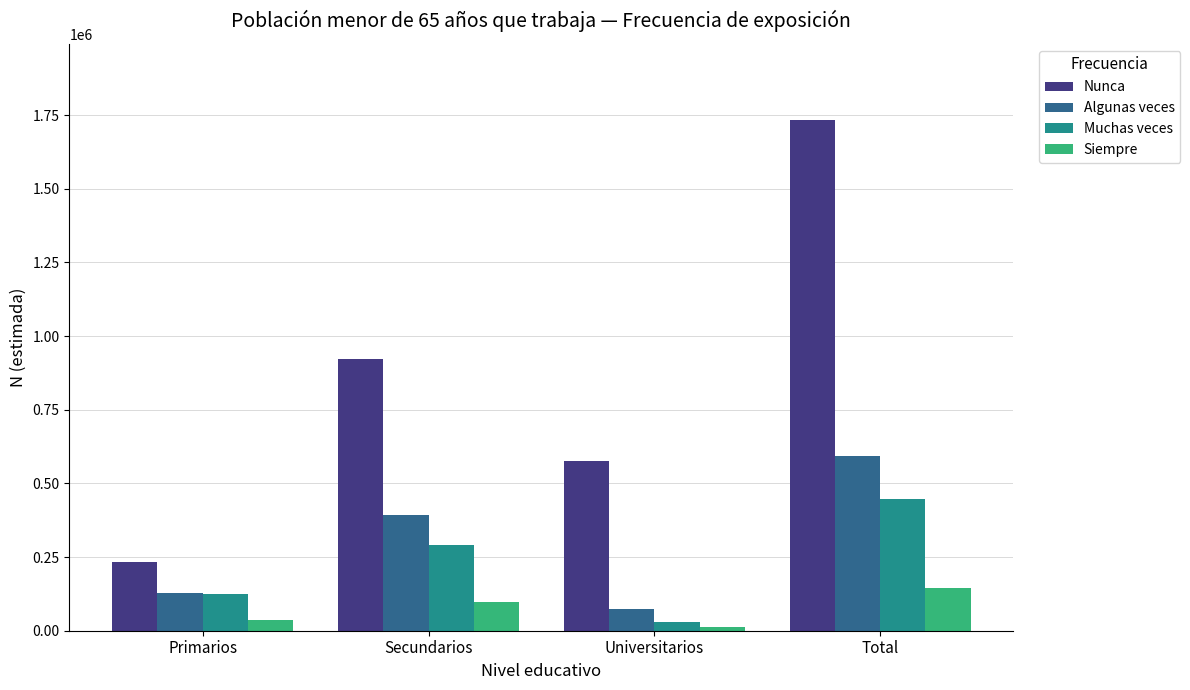

True or false: Muchas veces has a value of 30479 at Universitarios.

True